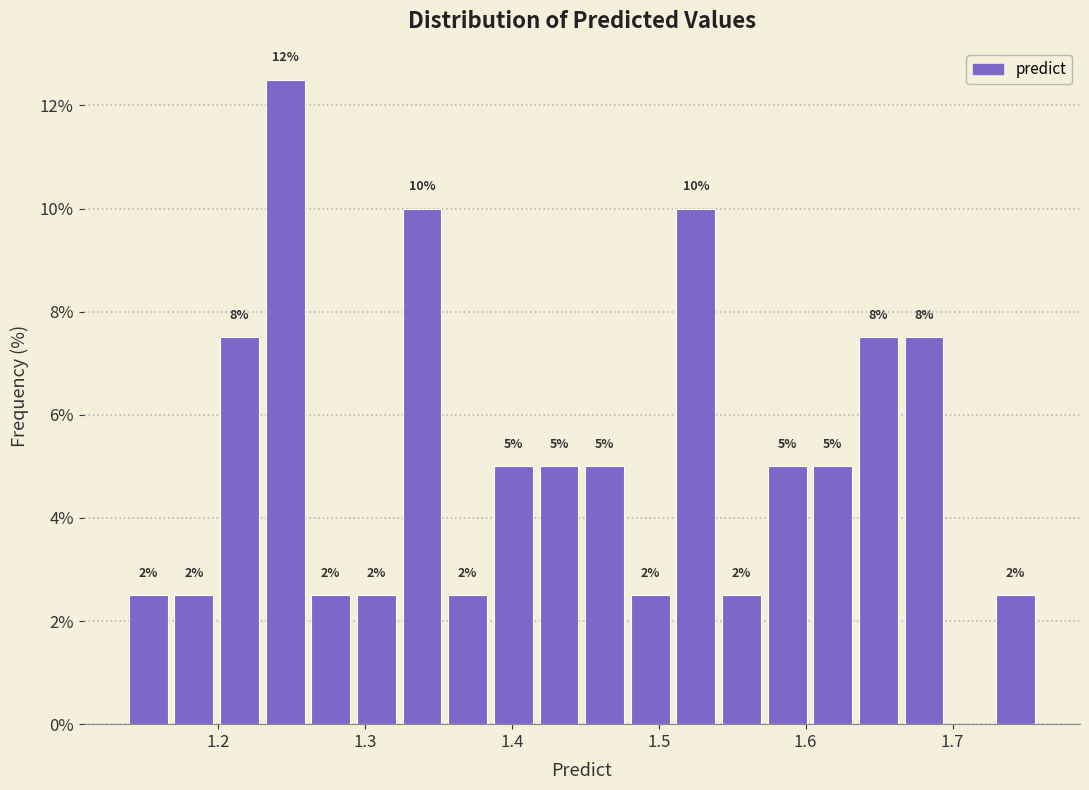

Around what value on the x-axis is the tallest bar? Give the approximate position of its centre, as read against the axis.

1.25